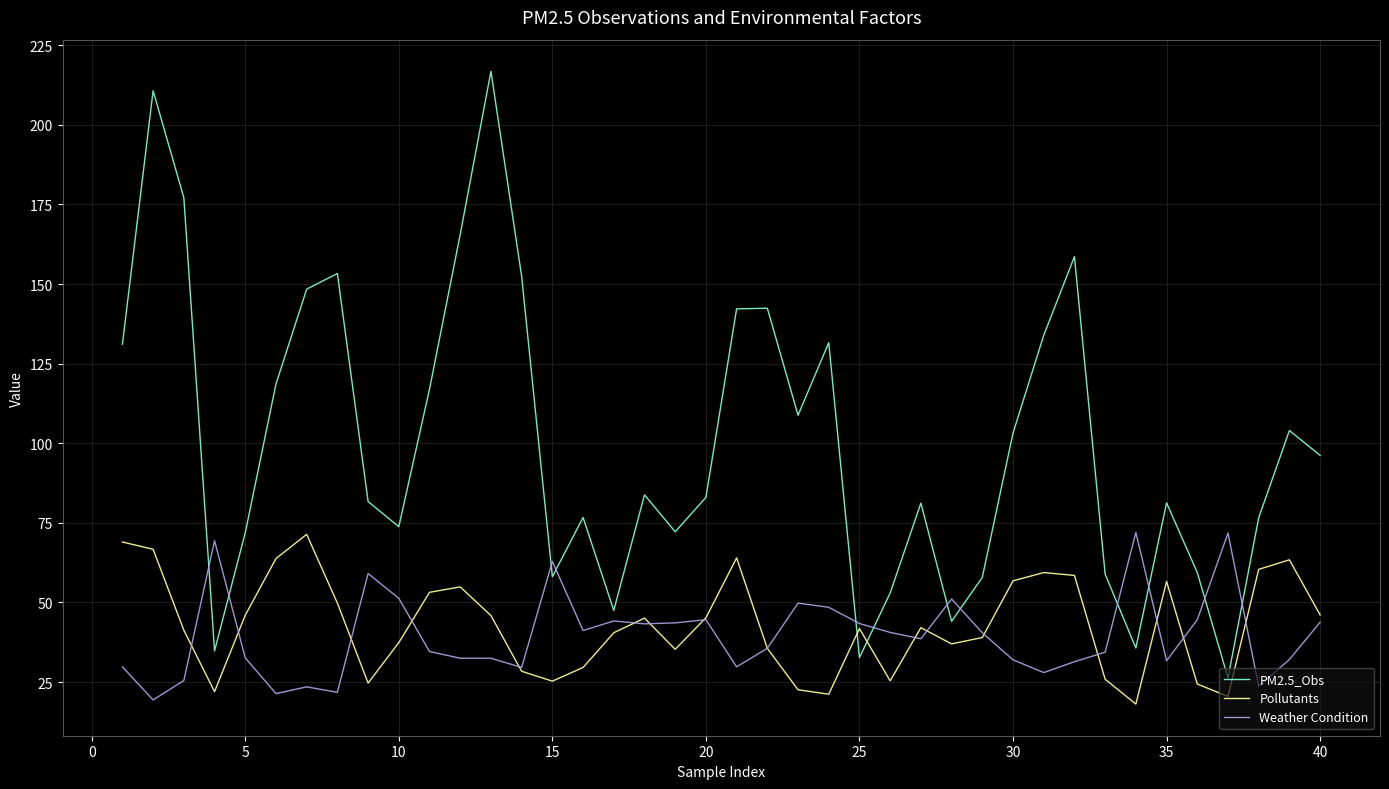

What is the maximum value for Weather Condition?

72.0